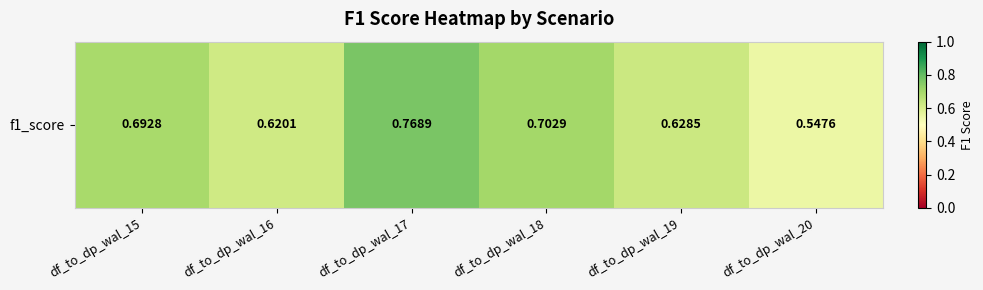

Is it true that the value at df_to_dp_wal_19 is 0.6?

True